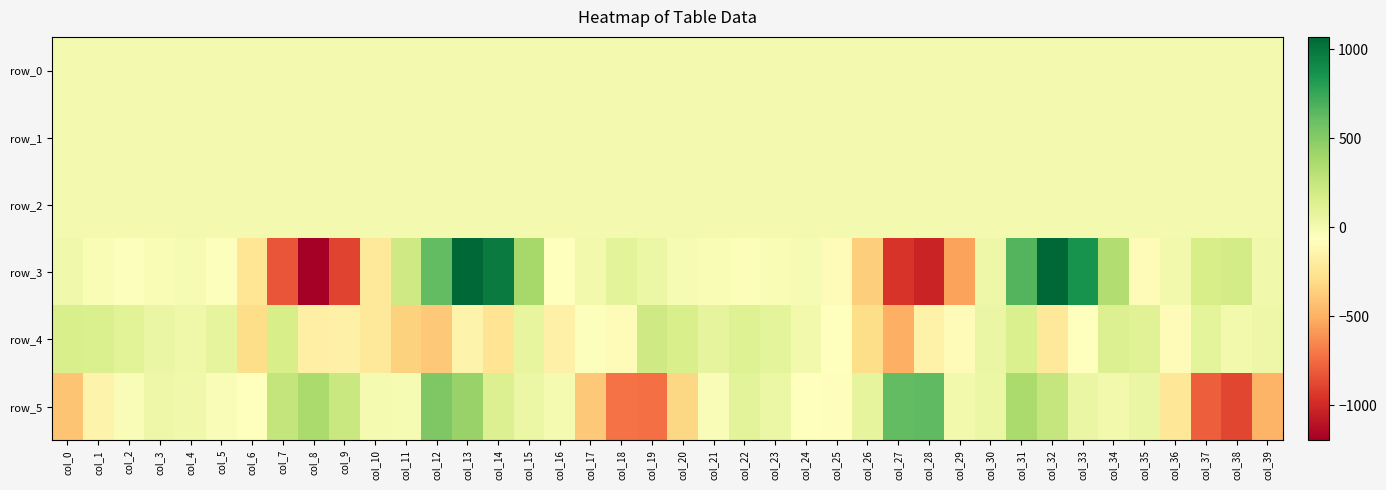

Reading right to left, transcribe all the data shown in this chart.

row_0: -0.3	0.1	0.5	0.5	0.2	0.2	0.3	0.3	0.1	0.2	0.5	0.4	-0.2	-0.3	-0.0	0.1	0.2	0.1	-0.1	-0.2	0.1	0.4	0.5	0.3	0.2	0.2	0.3	-0.1	-0.0	0.1	0.2	-0.2	-0.2	-0.1	0.1	0.1	0.1	-0.0	-0.1	-0.1
row_1: -0.0	-0.1	-0.2	-0.2	0.0	-0.0	-0.3	-0.8	-0.9	-0.9	-1.0	-0.7	-0.2	0.0	0.0	0.0	0.0	0.0	-0.0	-0.0	-0.1	-0.1	-0.1	-0.0	-0.1	-0.4	-0.8	-0.9	-0.8	-1.0	-0.9	-0.4	-0.1	0.0	0.0	0.0	0.0	0.0	0.0	-0.0
row_2: 0.8	0.9	1.1	1.1	0.8	0.4	0.4	1.0	1.4	1.4	1.3	0.9	0.5	0.4	0.8	1.0	1.0	1.0	1.0	0.9	0.9	1.0	1.1	0.7	0.4	0.5	1.1	1.4	1.1	1.3	1.3	0.8	0.4	0.5	0.9	1.0	1.0	1.0	0.9	0.9
row_3: 16.2	191.7	174.3	11.0	-99.1	333.8	862.2	1066.3	662.9	34.5	-556.7	-1026.9	-950.0	-373.0	-85.8	-16.5	-24.5	-44.6	-21.8	-11.8	47.4	98.9	7.1	-56.7	382.8	975.3	1068.1	619.2	209.8	-226.0	-893.8	-1196.8	-831.6	-245.6	-51.9	-11.4	-22.5	-52.7	-27.5	19.1
row_4: 33.9	13.7	87.8	-94.0	115.4	135.6	-67.2	-219.8	151.5	52.6	-95.4	-153.2	-505.1	-300.5	-72.3	11.8	90.6	126.4	77.3	157.0	204.2	-96.0	-48.3	-164.6	69.8	-252.4	-145.4	-399.3	-356.0	-221.3	-167.2	-176.1	168.9	-296.4	78.6	31.2	51.0	108.3	149.0	163.3
row_5: -485.4	-884.8	-794.5	-238.2	52.9	11.1	53.0	254.0	366.8	47.8	14.0	631.0	624.2	77.8	-80.4	-57.9	49.8	101.9	-30.1	-322.4	-731.8	-721.7	-395.1	-7.0	41.8	139.0	433.0	527.2	-12.3	-7.2	235.7	362.0	254.8	-68.1	-30.7	15.3	33.6	-30.0	-145.2	-412.8